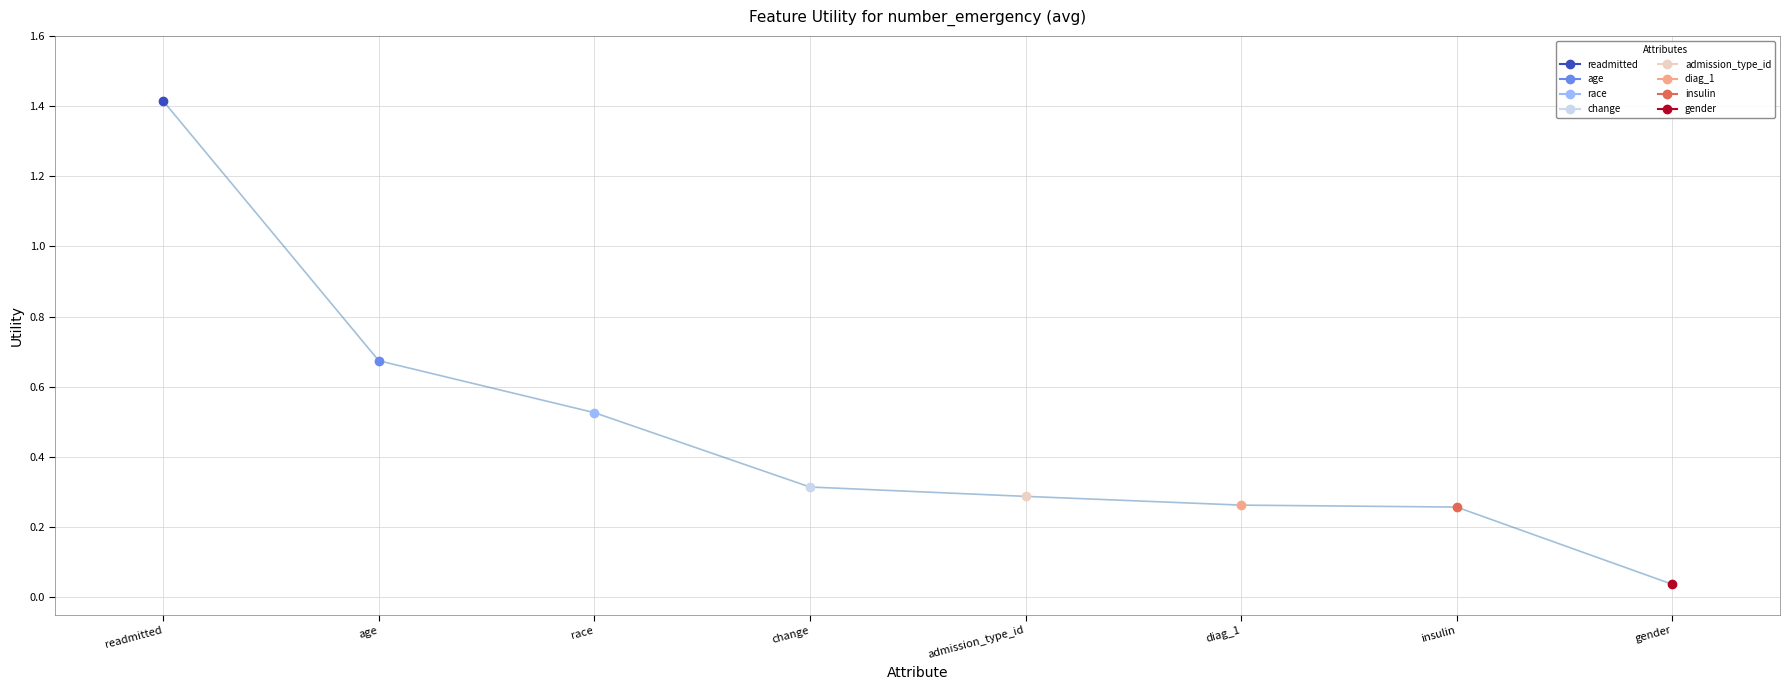

True or false: there are more than 0 points higher than both neighbors.

False